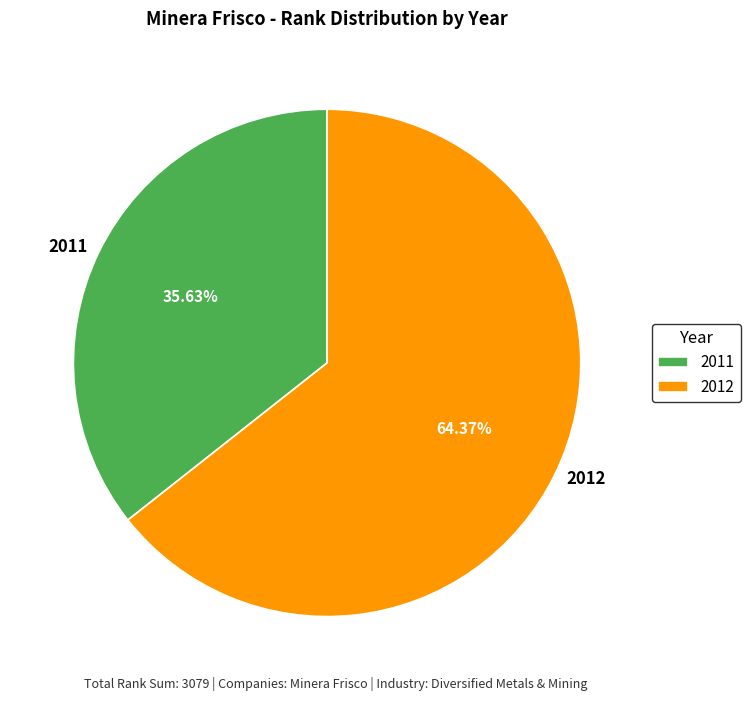

Rank the categories by value from lowest to highest.

2011, 2012